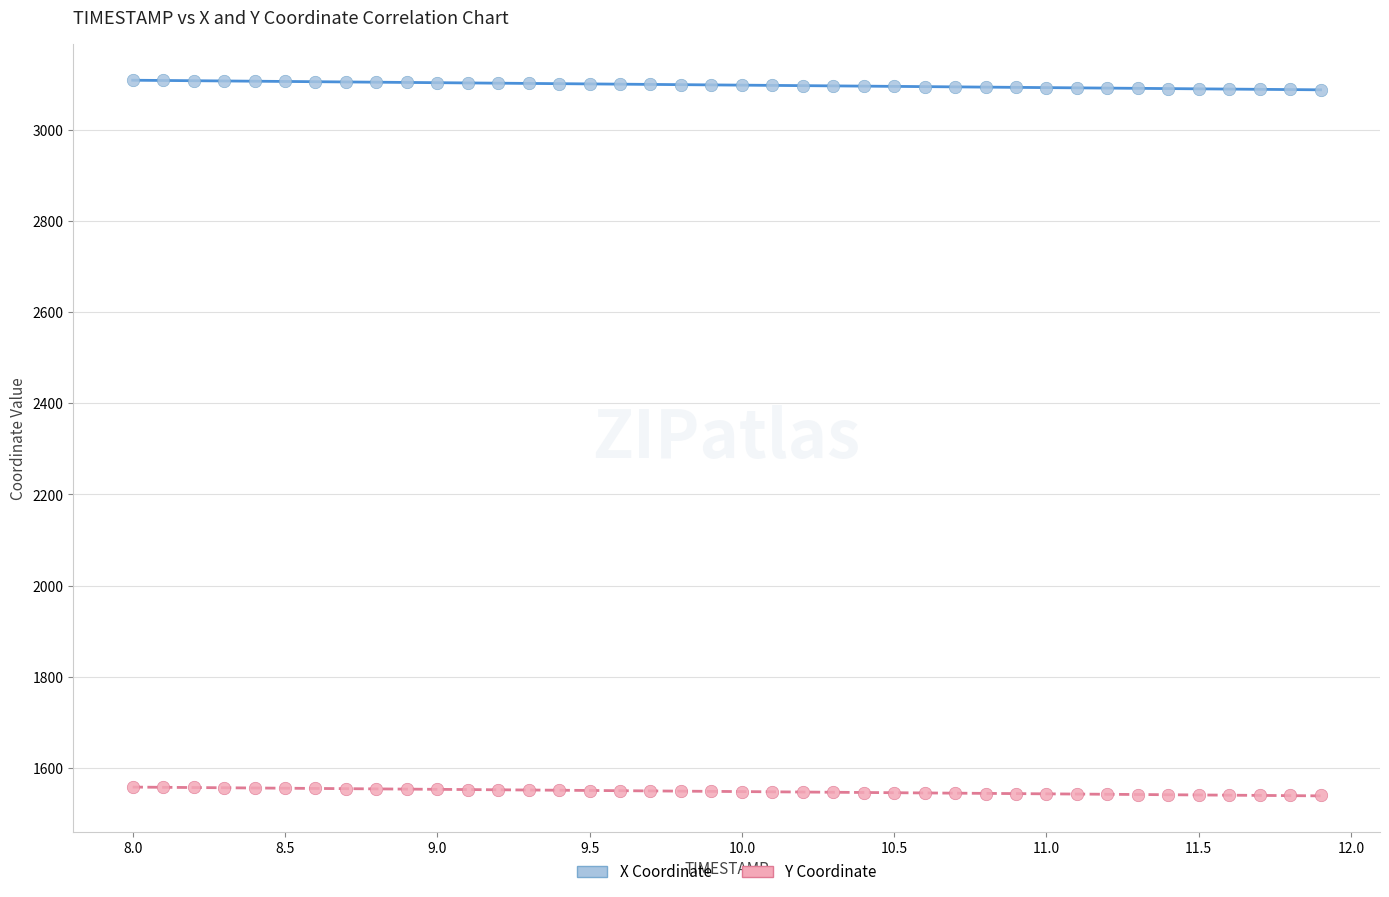

Across all data points, what is the range of Y values (max minus min)?

1570.2